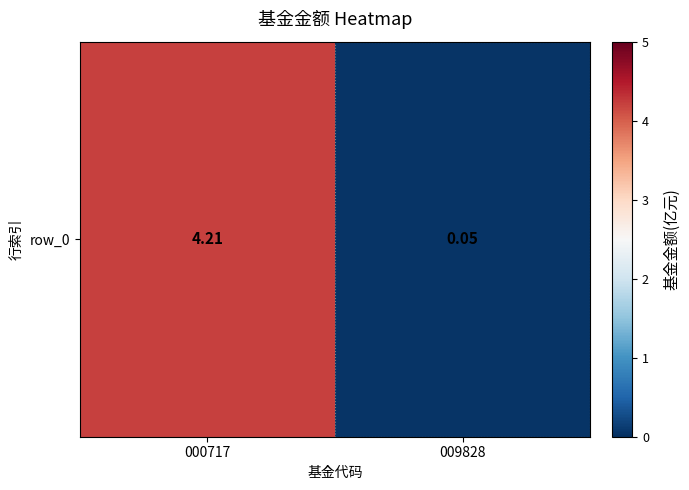

True or false: the data shows 2.3 at 000717.

False